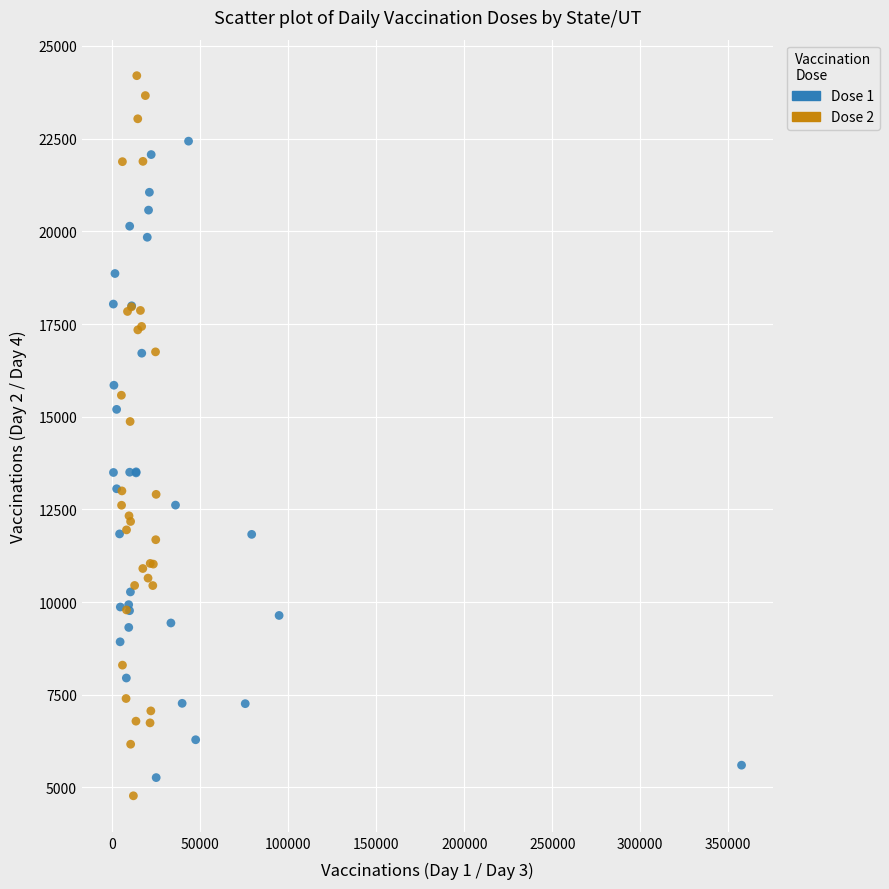

Which series has the widest spread of Y values?

Dose 2